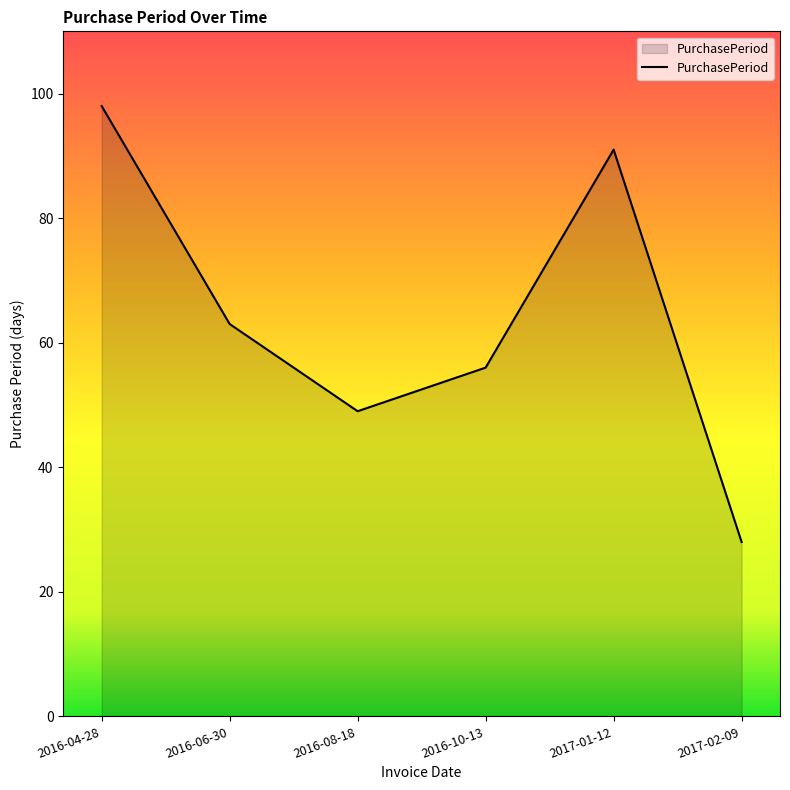

At which label does the data first exceed 63?

2016-04-28